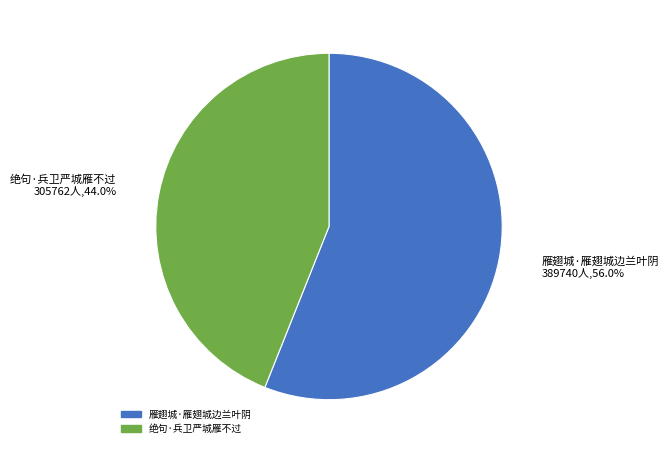

To the nearest percent, what is the combined percentage of 雁翅城·雁翅城边兰叶阴 and 绝句·兵卫严城雁不过?

100%